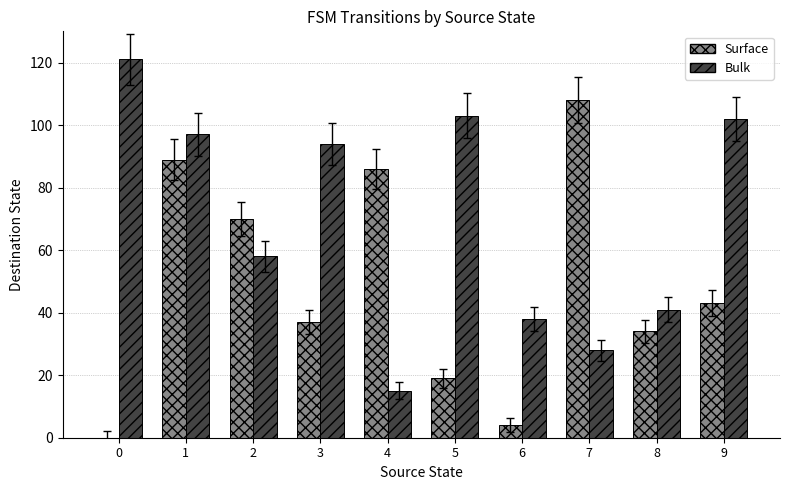

What is the sum of the Surface values at 8 and 9?

77